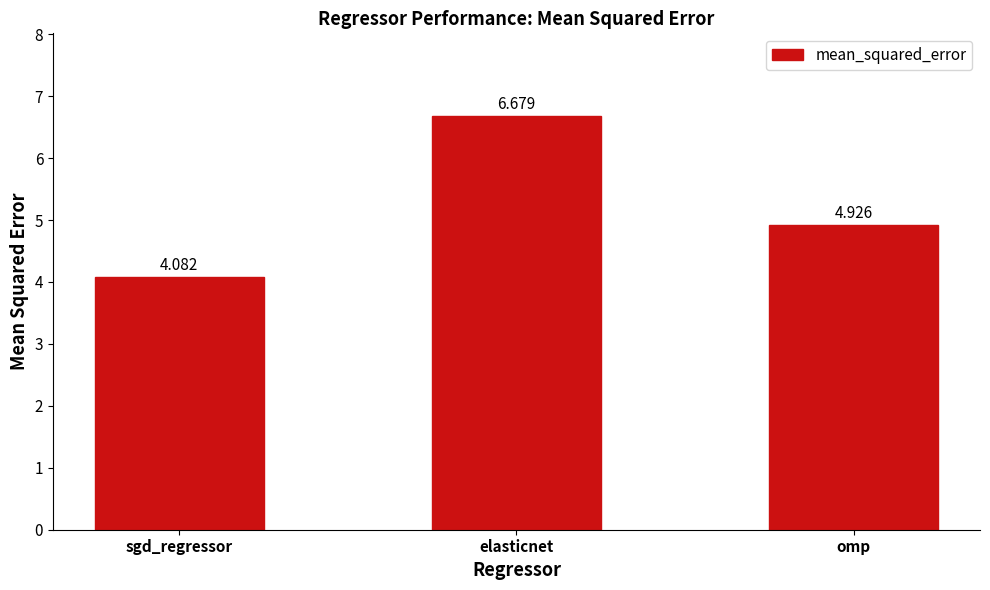

List the labels in order of value, largest first.

elasticnet, omp, sgd_regressor